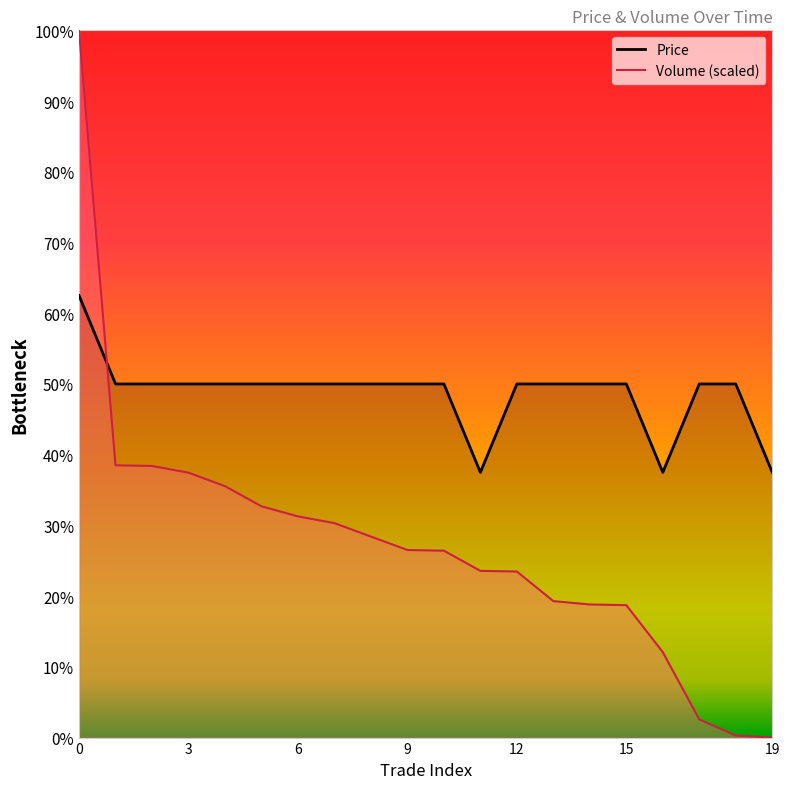

Which series has the largest total across all categories?

Price